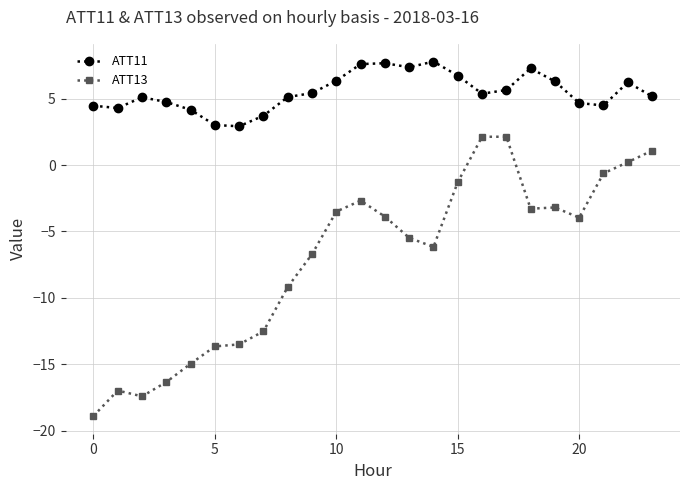

List the series in order of their peak value, lowest first.

ATT13, ATT11